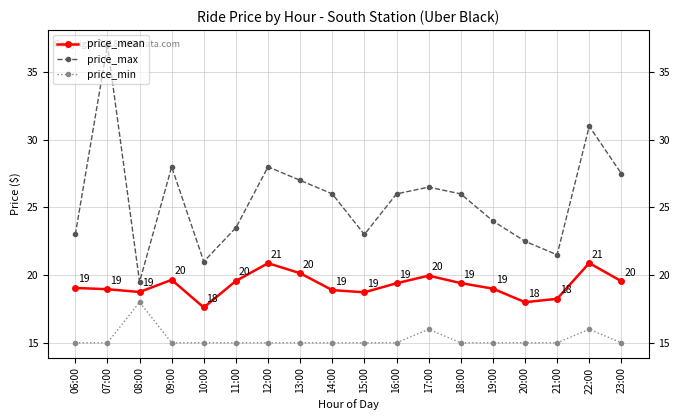

Is this an area chart (filled region under the line)?

No